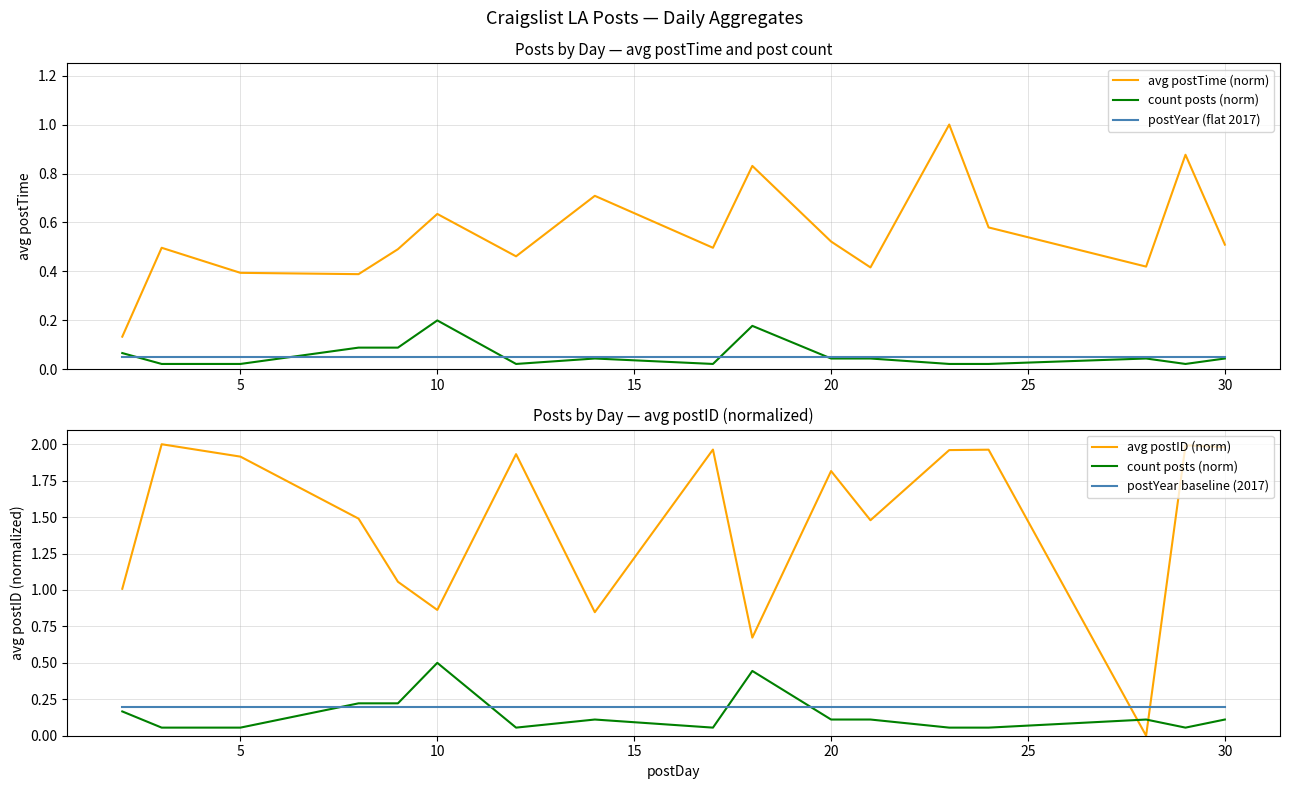

Does the chart have visible grid lines?

Yes